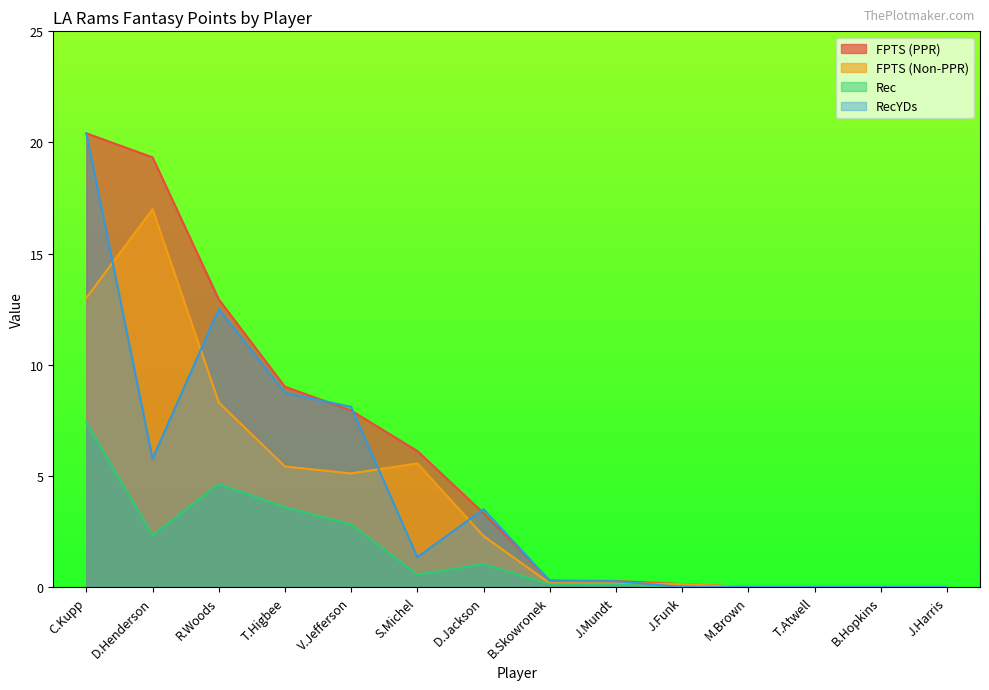

True or false: FPTS (Non-PPR) has more than 0 interior local peaks.

True